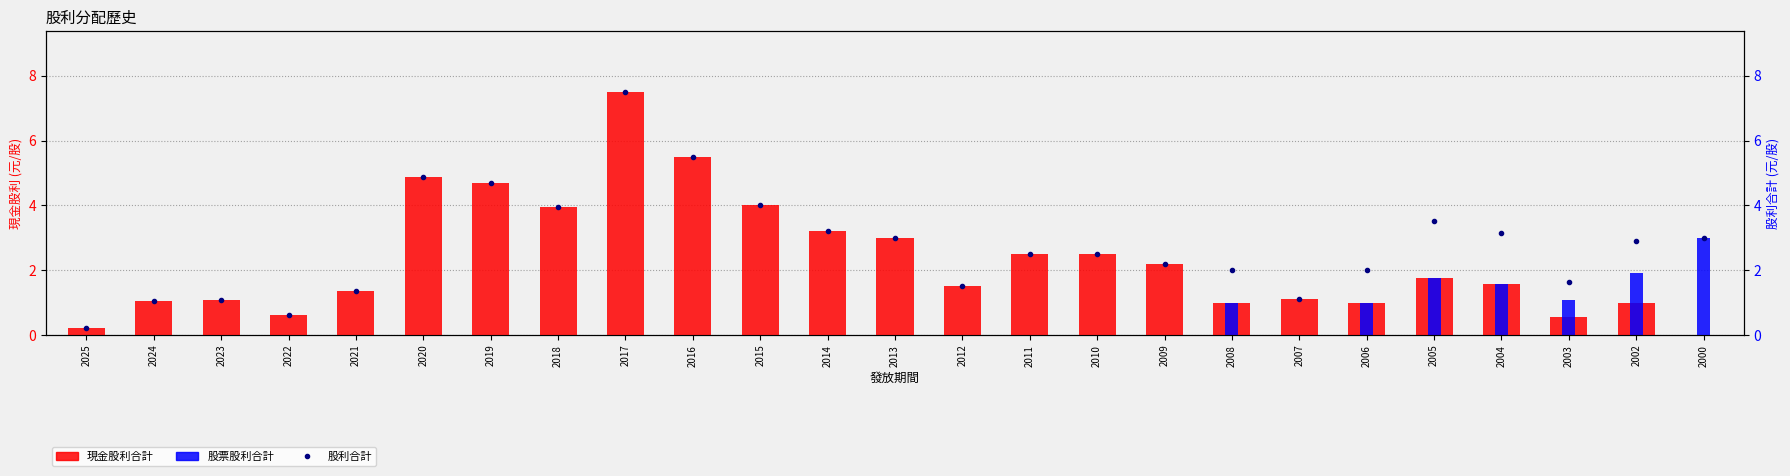

What is the difference between the second highest and second lowest values in the 股票股利合計 series?

1.9